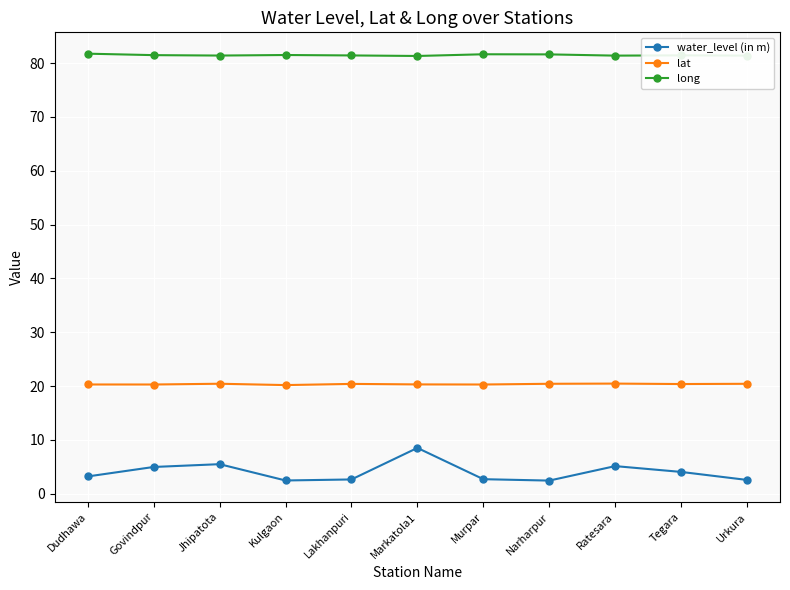

What is the minimum value shown in the chart?

2.4